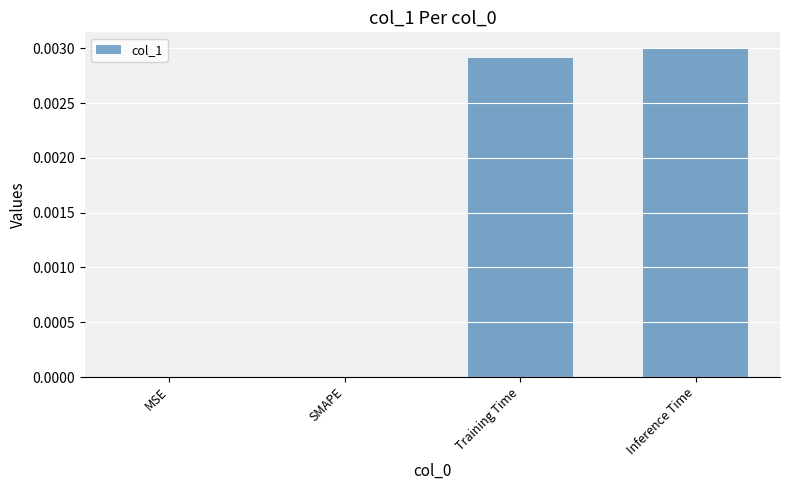

Which has a higher value, Training Time or MSE?

Training Time